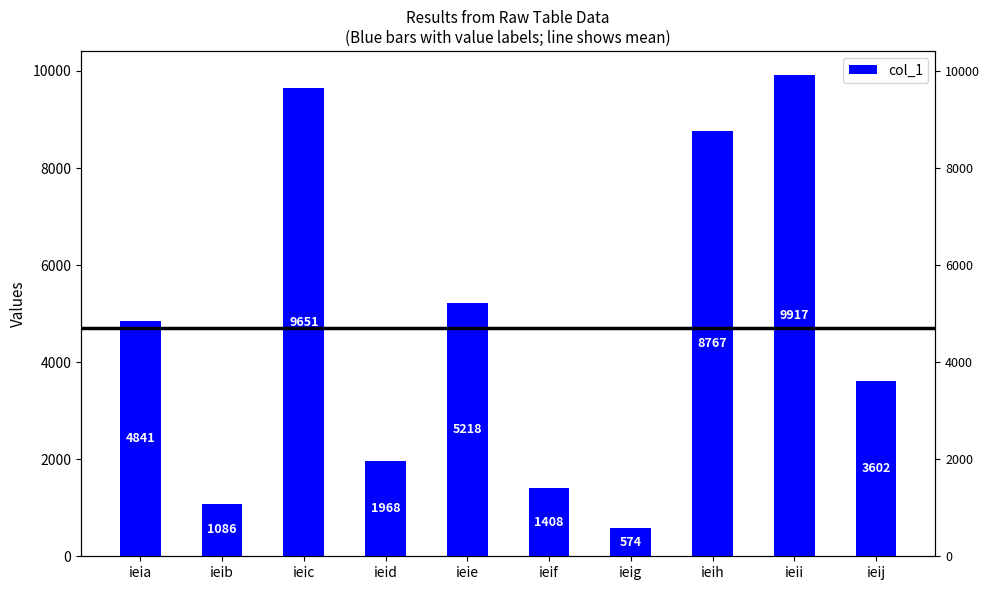

Which has a higher value, ieia or ieif?

ieia